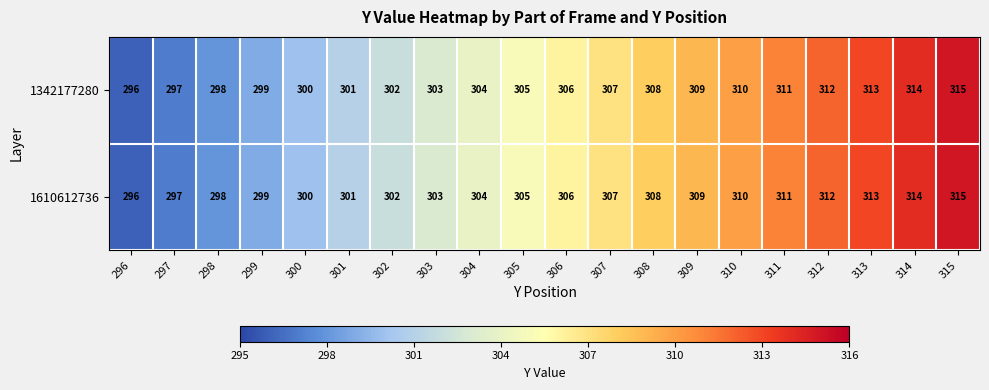

True or false: 1342177280 has a value of 166 at 311.

False